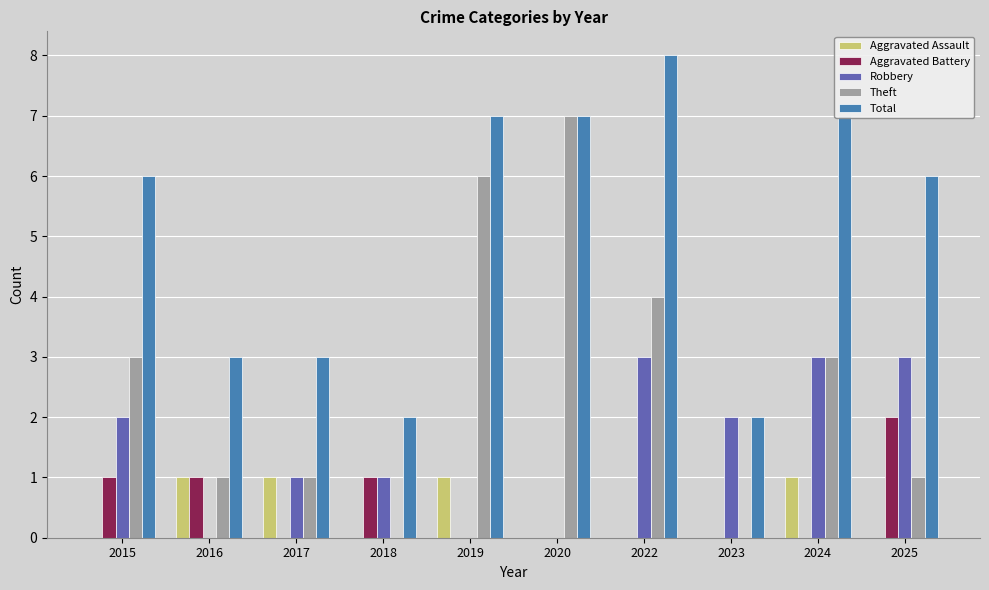

Which series has the largest total across all categories?

Total